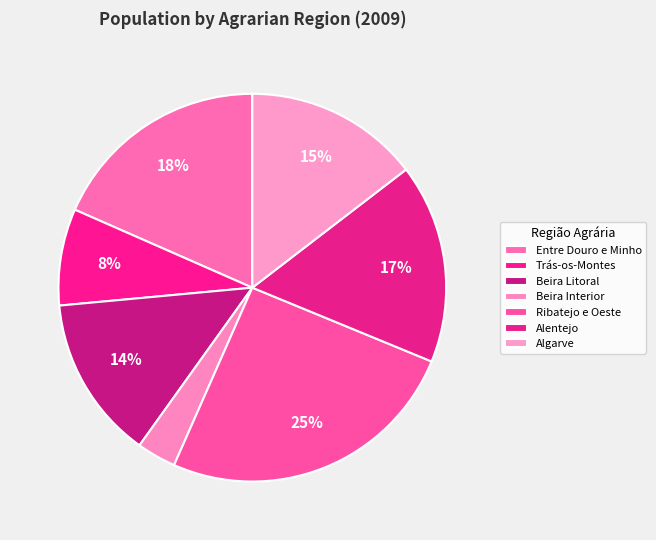

What is the ratio of the value at Alentejo to the value at Beira Litoral?

1.2